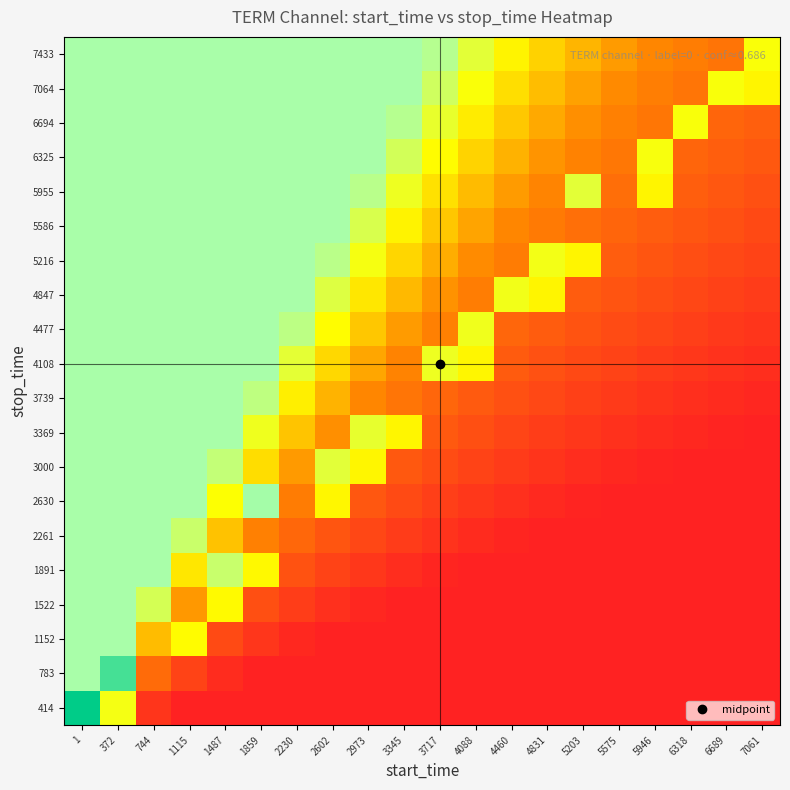

Reading left to right, extract all data points from this chart.

414: 1=1.0	372=0.6	744=0.1	1115=0.0	1487=0.0	1859=0.0	2230=0.0	2602=0.0	2973=0.0	3345=0.0	3717=0.0	4088=0.0	4460=0.0	4831=0.0	5203=0.0	5575=0.0	5946=0.0	6318=0.0	6689=0.0	7061=0.0
783: 1=0.7	372=0.9	744=0.3	1115=0.1	1487=0.0	1859=0.0	2230=0.0	2602=0.0	2973=0.0	3345=0.0	3717=0.0	4088=0.0	4460=0.0	4831=0.0	5203=0.0	5575=0.0	5946=0.0	6318=0.0	6689=0.0	7061=0.0
1152: 1=0.7	372=0.7	744=0.4	1115=0.5	1487=0.1	1859=0.1	2230=0.0	2602=0.0	2973=0.0	3345=0.0	3717=0.0	4088=0.0	4460=0.0	4831=0.0	5203=0.0	5575=0.0	5946=0.0	6318=0.0	6689=0.0	7061=0.0
1522: 1=0.7	372=0.7	744=0.6	1115=0.4	1487=0.5	1859=0.2	2230=0.1	2602=0.1	2973=0.0	3345=0.0	3717=0.0	4088=0.0	4460=0.0	4831=0.0	5203=0.0	5575=0.0	5946=0.0	6318=0.0	6689=0.0	7061=0.0
1891: 1=0.7	372=0.7	744=0.7	1115=0.5	1487=0.6	1859=0.5	2230=0.2	2602=0.1	2973=0.1	3345=0.0	3717=0.0	4088=0.0	4460=0.0	4831=0.0	5203=0.0	5575=0.0	5946=0.0	6318=0.0	6689=0.0	7061=0.0
2261: 1=0.7	372=0.7	744=0.7	1115=0.6	1487=0.4	1859=0.3	2230=0.2	2602=0.2	2973=0.1	3345=0.1	3717=0.1	4088=0.0	4460=0.0	4831=0.0	5203=0.0	5575=0.0	5946=0.0	6318=0.0	6689=0.0	7061=0.0
2630: 1=0.7	372=0.7	744=0.7	1115=0.7	1487=0.6	1859=0.7	2230=0.3	2602=0.5	2973=0.2	3345=0.1	3717=0.1	4088=0.1	4460=0.0	4831=0.0	5203=0.0	5575=0.0	5946=0.0	6318=0.0	6689=0.0	7061=0.0
3000: 1=0.7	372=0.7	744=0.7	1115=0.7	1487=0.7	1859=0.5	2230=0.4	2602=0.6	2973=0.5	3345=0.2	3717=0.1	4088=0.1	4460=0.1	4831=0.1	5203=0.0	5575=0.0	5946=0.0	6318=0.0	6689=0.0	7061=0.0
3369: 1=0.7	372=0.7	744=0.7	1115=0.7	1487=0.7	1859=0.6	2230=0.5	2602=0.4	2973=0.6	3345=0.5	3717=0.2	4088=0.2	4460=0.1	4831=0.1	5203=0.1	5575=0.1	5946=0.0	6318=0.0	6689=0.0	7061=0.0
3739: 1=0.7	372=0.7	744=0.7	1115=0.7	1487=0.7	1859=0.7	2230=0.5	2602=0.4	2973=0.3	3345=0.3	3717=0.2	4088=0.2	4460=0.2	4831=0.1	5203=0.1	5575=0.1	5946=0.1	6318=0.0	6689=0.0	7061=0.0
4108: 1=0.7	372=0.7	744=0.7	1115=0.7	1487=0.7	1859=0.7	2230=0.6	2602=0.5	2973=0.4	3345=0.3	3717=0.6	4088=0.5	4460=0.2	4831=0.2	5203=0.1	5575=0.1	5946=0.1	6318=0.1	6689=0.1	7061=0.0
4477: 1=0.7	372=0.7	744=0.7	1115=0.7	1487=0.7	1859=0.7	2230=0.7	2602=0.5	2973=0.5	3345=0.4	3717=0.3	4088=0.6	4460=0.2	4831=0.2	5203=0.2	5575=0.1	5946=0.1	6318=0.1	6689=0.1	7061=0.1
4847: 1=0.7	372=0.7	744=0.7	1115=0.7	1487=0.7	1859=0.7	2230=0.7	2602=0.6	2973=0.5	3345=0.4	3717=0.4	4088=0.3	4460=0.6	4831=0.5	5203=0.2	5575=0.2	5946=0.1	6318=0.1	6689=0.1	7061=0.1
5216: 1=0.7	372=0.7	744=0.7	1115=0.7	1487=0.7	1859=0.7	2230=0.7	2602=0.7	2973=0.6	3345=0.5	3717=0.4	4088=0.4	4460=0.3	4831=0.6	5203=0.5	5575=0.2	5946=0.2	6318=0.2	6689=0.1	7061=0.1
5586: 1=0.7	372=0.7	744=0.7	1115=0.7	1487=0.7	1859=0.7	2230=0.7	2602=0.7	2973=0.6	3345=0.5	3717=0.5	4088=0.4	4460=0.3	4831=0.3	5203=0.3	5575=0.2	5946=0.2	6318=0.2	6689=0.2	7061=0.1
5955: 1=0.7	372=0.7	744=0.7	1115=0.7	1487=0.7	1859=0.7	2230=0.7	2602=0.7	2973=0.7	3345=0.6	3717=0.5	4088=0.4	4460=0.4	4831=0.3	5203=0.6	5575=0.3	5946=0.5	6318=0.2	6689=0.2	7061=0.2
6325: 1=0.7	372=0.7	744=0.7	1115=0.7	1487=0.7	1859=0.7	2230=0.7	2602=0.7	2973=0.7	3345=0.6	3717=0.5	4088=0.5	4460=0.4	4831=0.4	5203=0.3	5575=0.3	5946=0.6	6318=0.2	6689=0.2	7061=0.2
6694: 1=0.7	372=0.7	744=0.7	1115=0.7	1487=0.7	1859=0.7	2230=0.7	2602=0.7	2973=0.7	3345=0.7	3717=0.6	4088=0.5	4460=0.5	4831=0.4	5203=0.4	5575=0.3	5946=0.3	6318=0.6	6689=0.2	7061=0.2
7064: 1=0.7	372=0.7	744=0.7	1115=0.7	1487=0.7	1859=0.7	2230=0.7	2602=0.7	2973=0.7	3345=0.7	3717=0.6	4088=0.6	4460=0.5	4831=0.4	5203=0.4	5575=0.4	5946=0.3	6318=0.3	6689=0.6	7061=0.5
7433: 1=0.7	372=0.7	744=0.7	1115=0.7	1487=0.7	1859=0.7	2230=0.7	2602=0.7	2973=0.7	3345=0.7	3717=0.7	4088=0.6	4460=0.5	4831=0.5	5203=0.4	5575=0.4	5946=0.3	6318=0.3	6689=0.3	7061=0.6